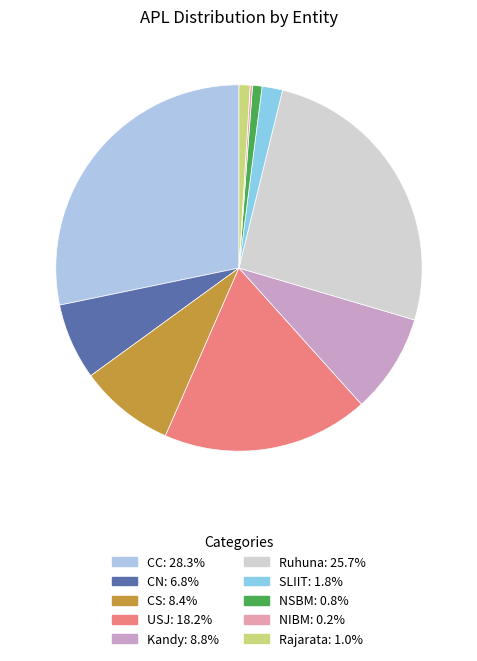

To the nearest percent, what percentage of the pie is CC?

28%